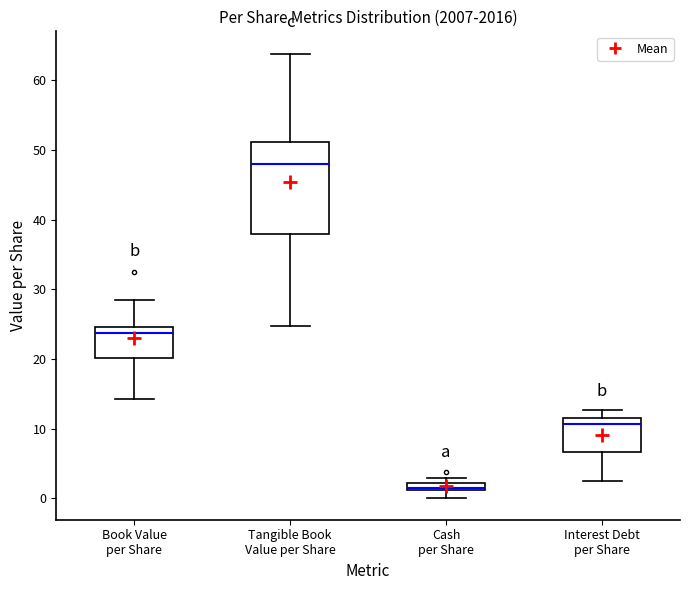

Where does the upper whisker of the box for Tangible Book Value per Share end on the y-axis? The values are not printed on the chart, so give them approximately, as read against the axis.

64